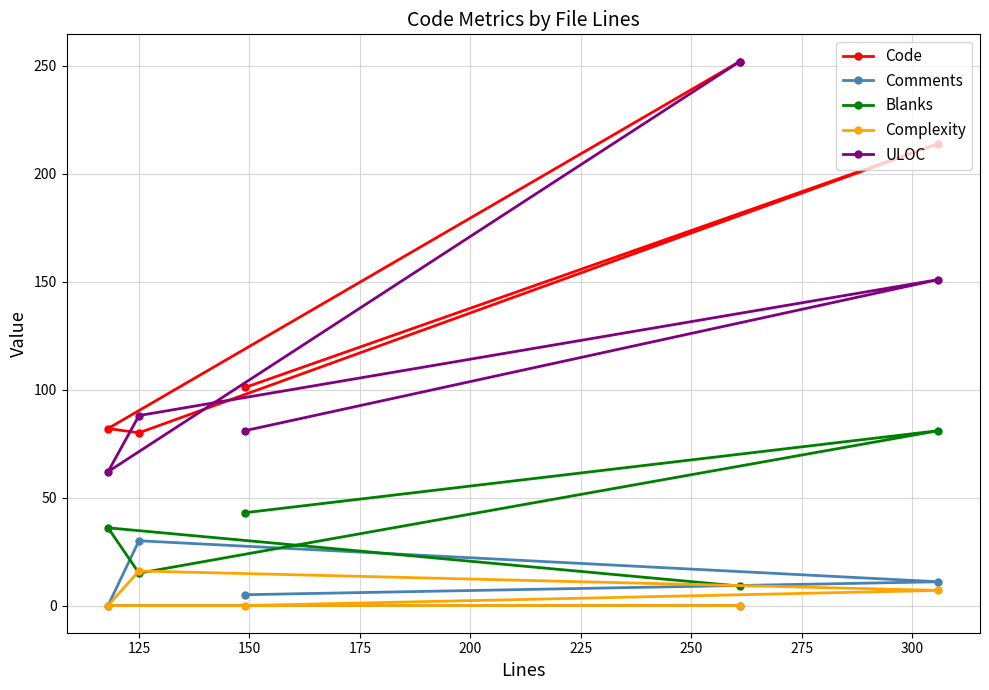

True or false: Complexity has more than 2 interior local peaks.

False